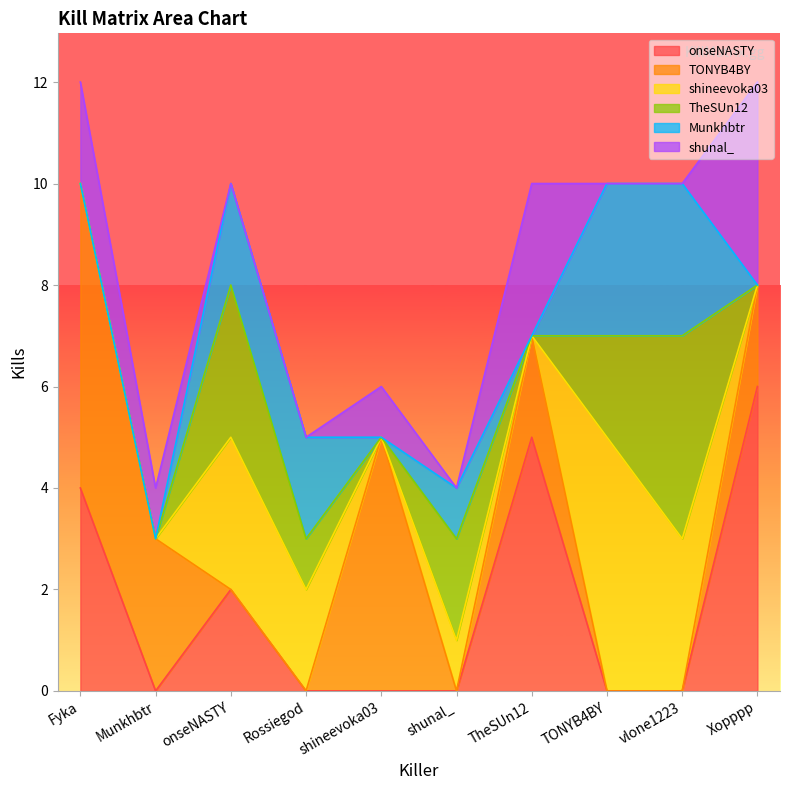

What is the sum of all shineevoka03 values?

14